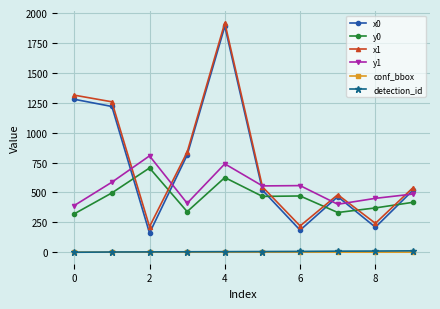

True or false: y0 and detection_id cross at least once.

False